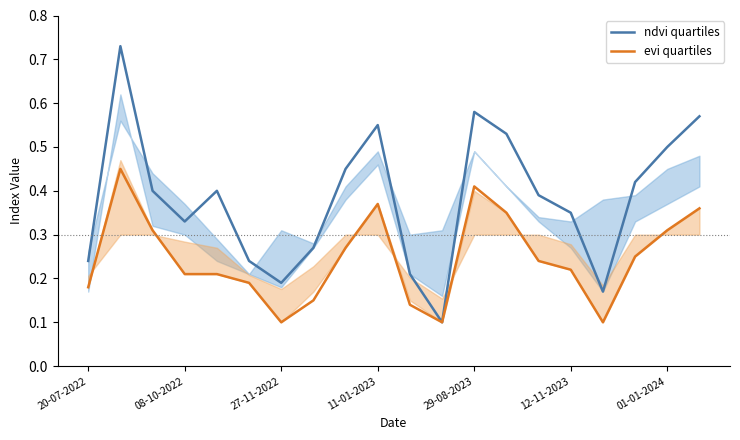

List the series in order of their peak value, lowest first.

evi quartiles, ndvi quartiles